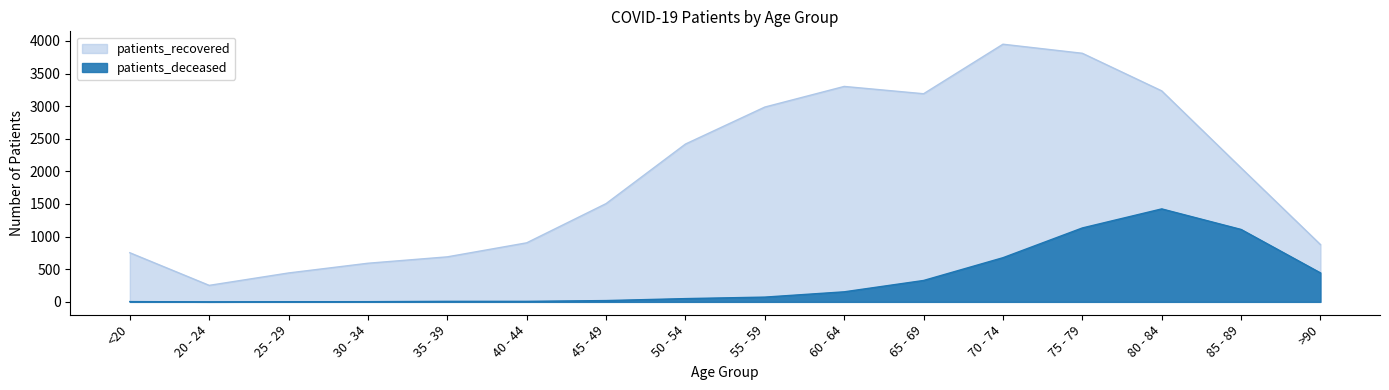

Where is the first local maximum for patients_deceased?

80 - 84